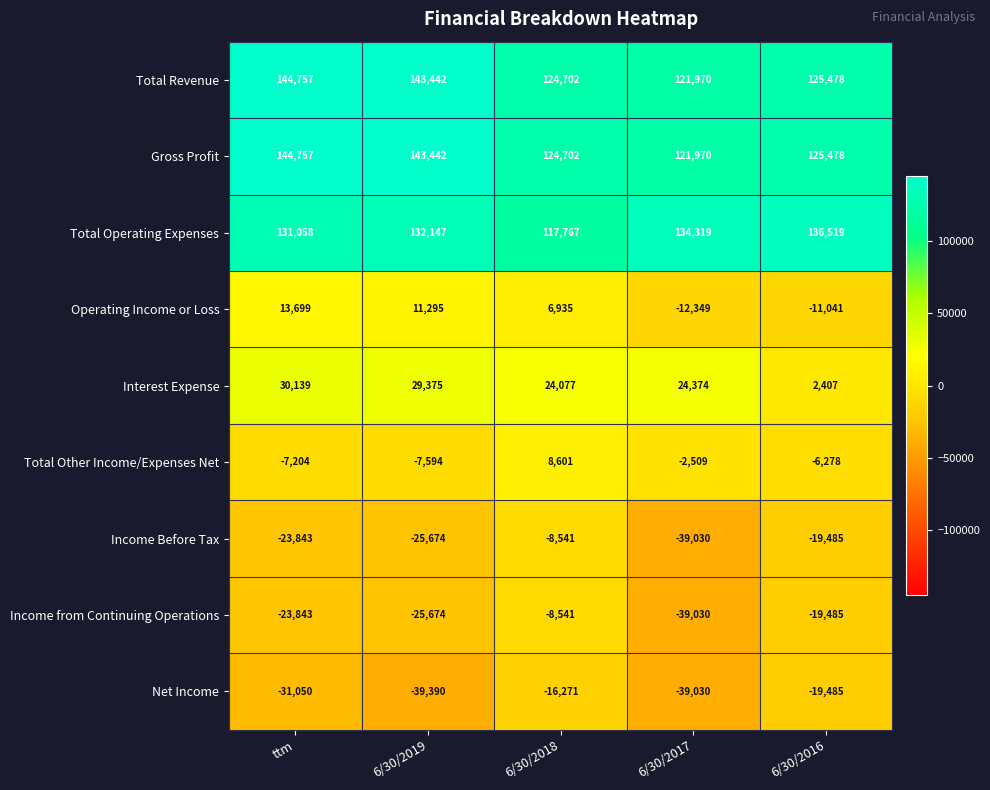

Is the value of Income Before Tax at 6/30/2016 greater than the value of Operating Income or Loss at 6/30/2017?

No